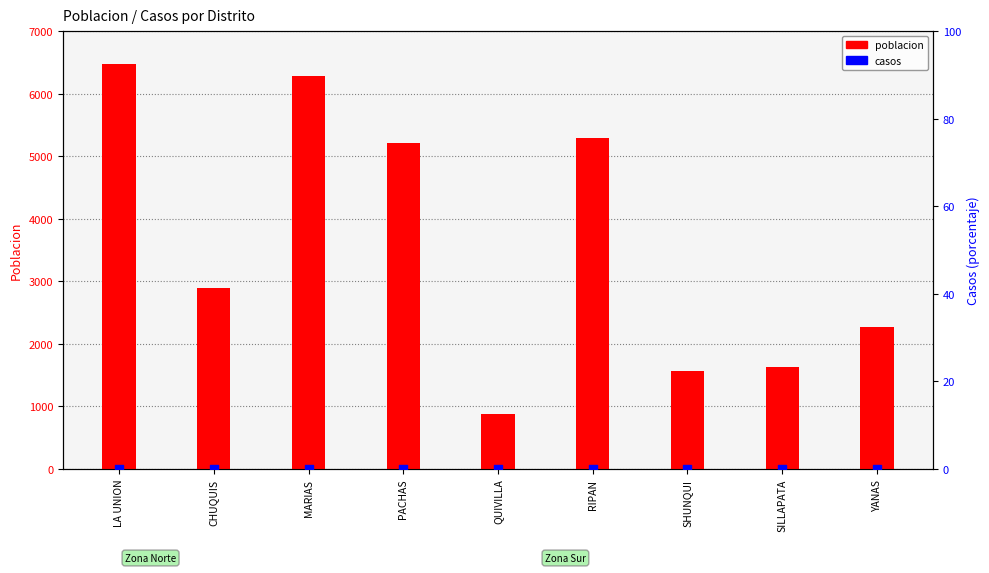

Which series has the largest total across all categories?

poblacion